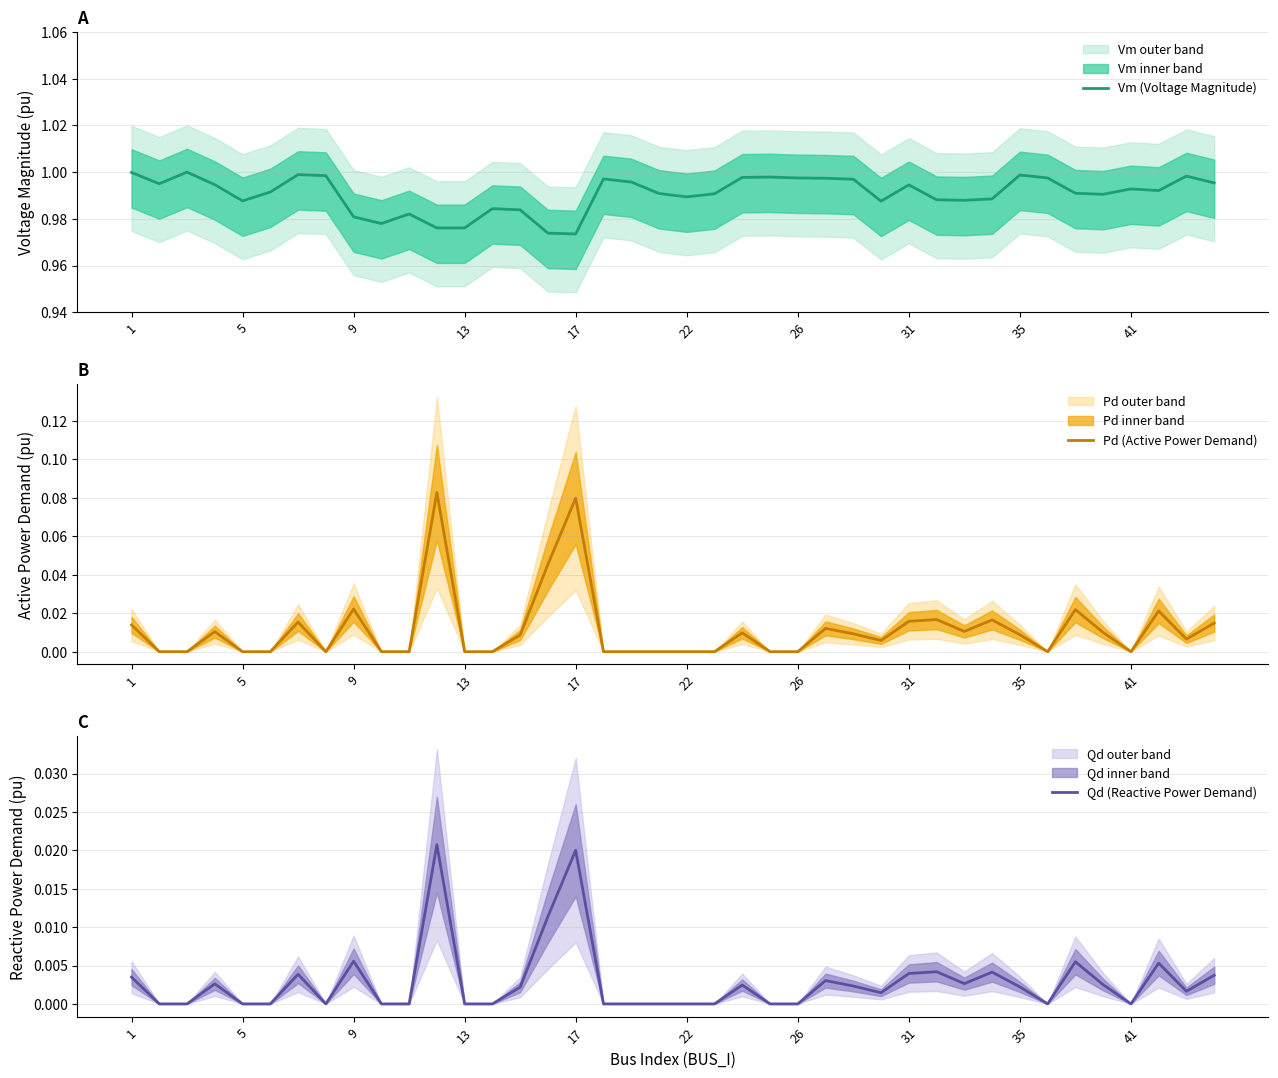

Is it true that Vm (Voltage Magnitude) equals 0.4 at 41?

False